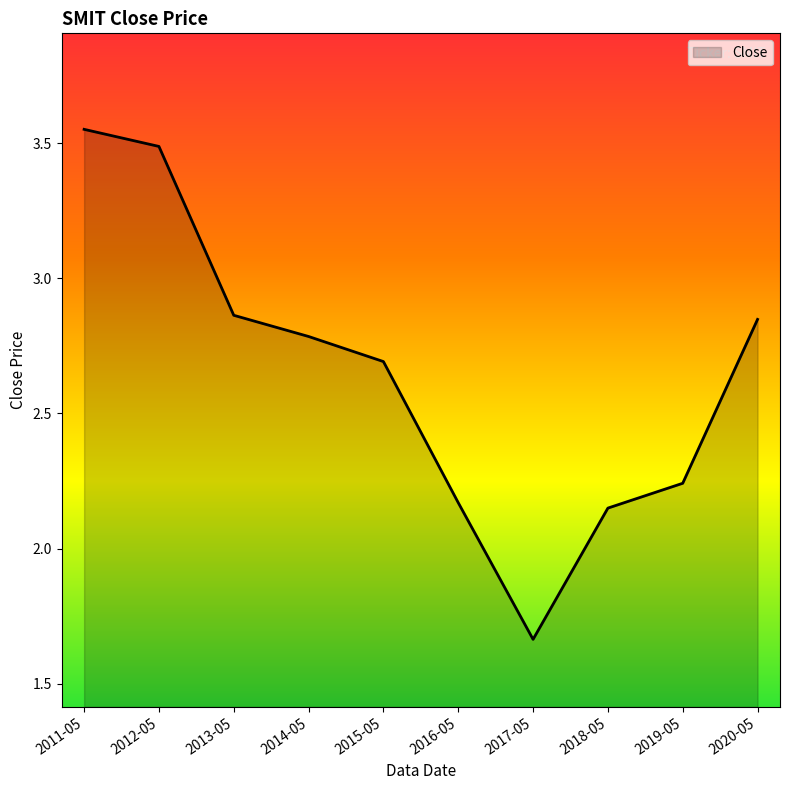

What position from the left is 2011-05?

1